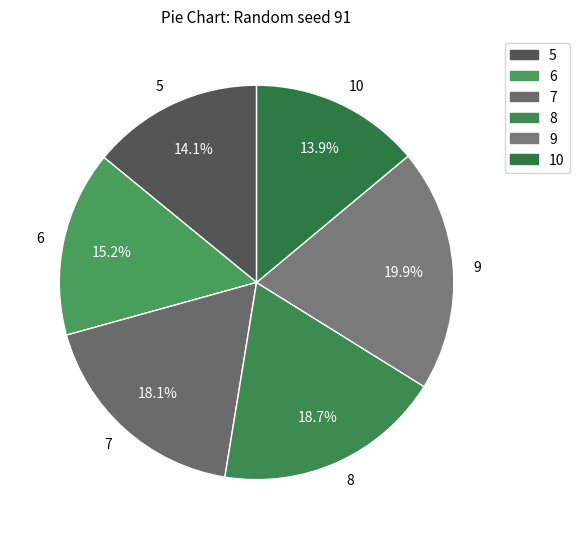

Is there any slice that represents more than half of the pie?

No